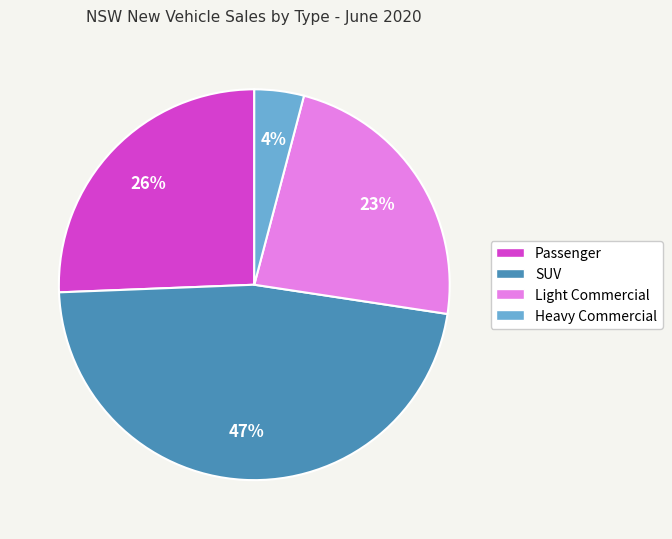

What is the ratio of the value at Passenger to the value at Light Commercial?

1.1